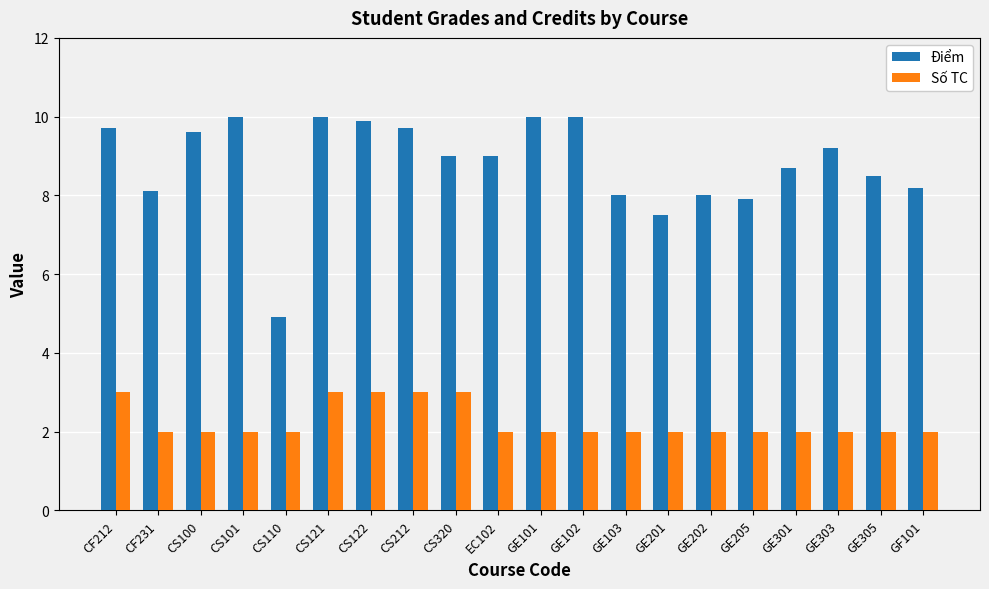

Rank the series by their maximum value, from highest to lowest.

Điểm, Số TC